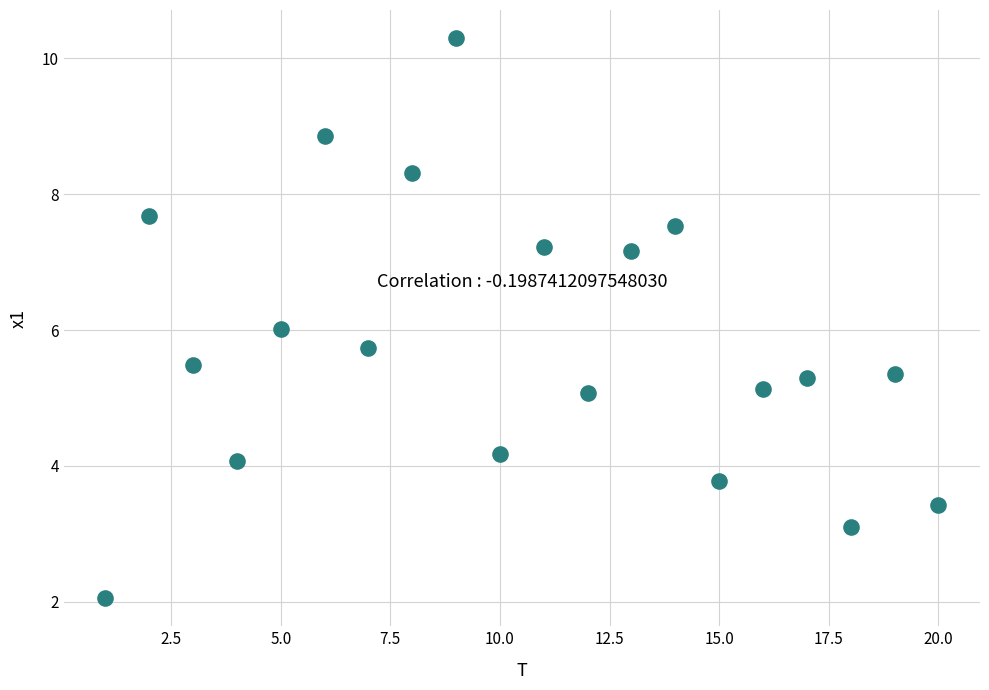

What is the range of Y values (max minus min)?

8.2